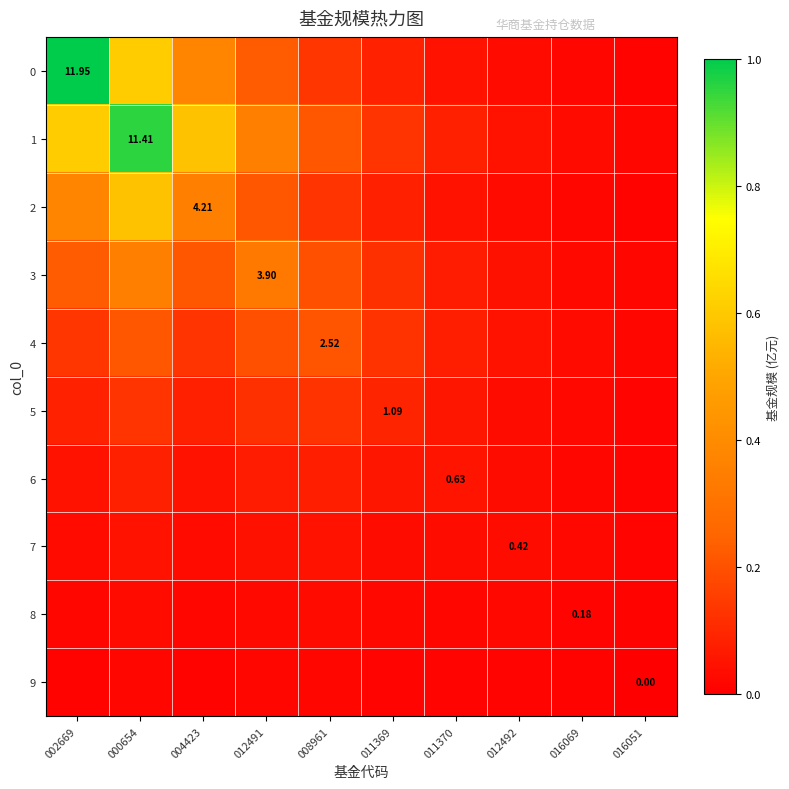

Is it true that 1 equals 0.4 at 012491?

True